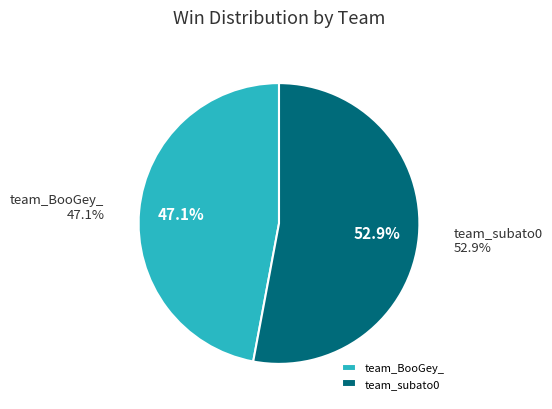

The team_BooGey_ slice represents 40% of the pie. True or false?

False